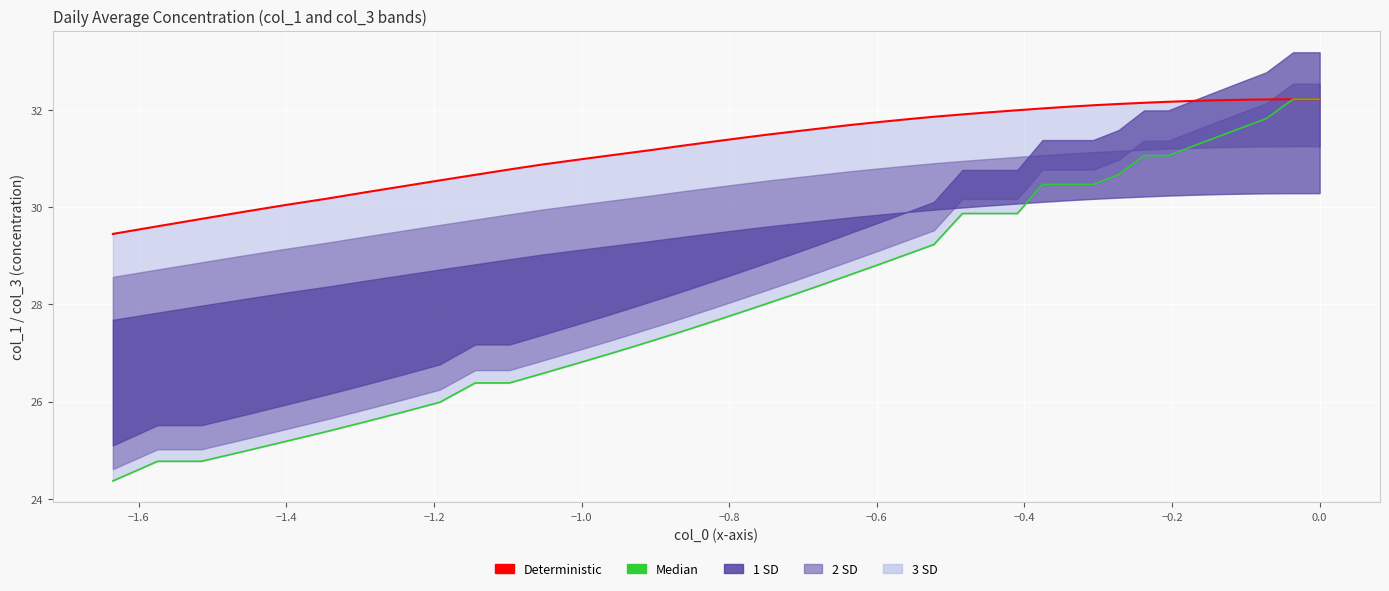

The value of Median at −0.4 is 42.1. True or false?

False